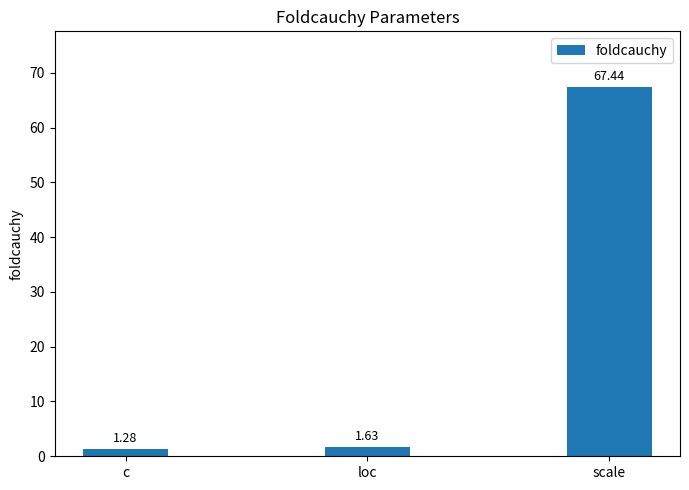

What is the label of the 3rd bar from the left?

scale